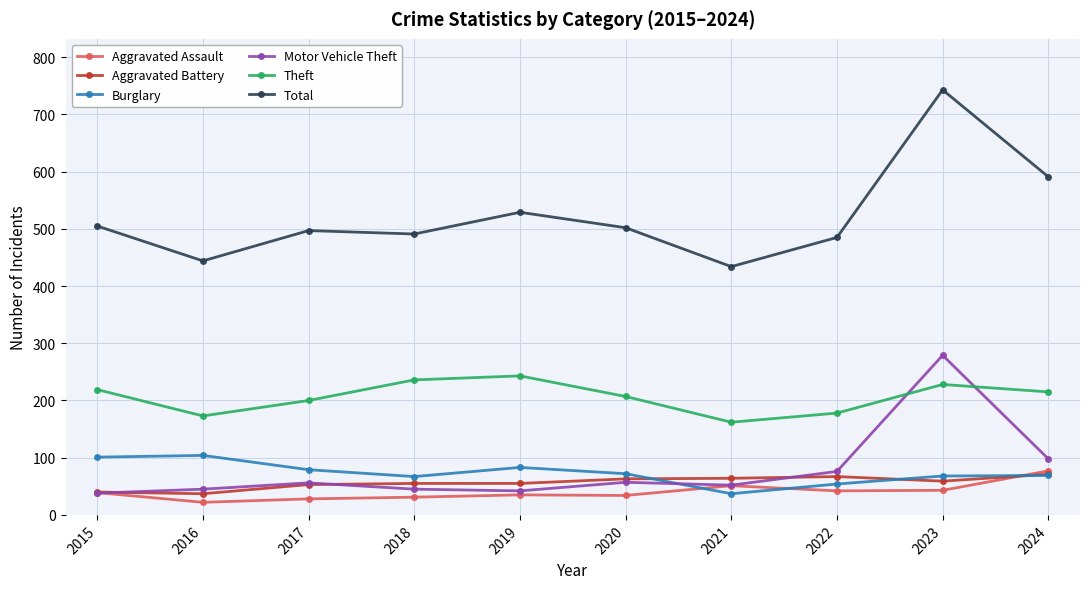

Is the value of Theft at 2018 greater than the value of Burglary at 2021?

Yes